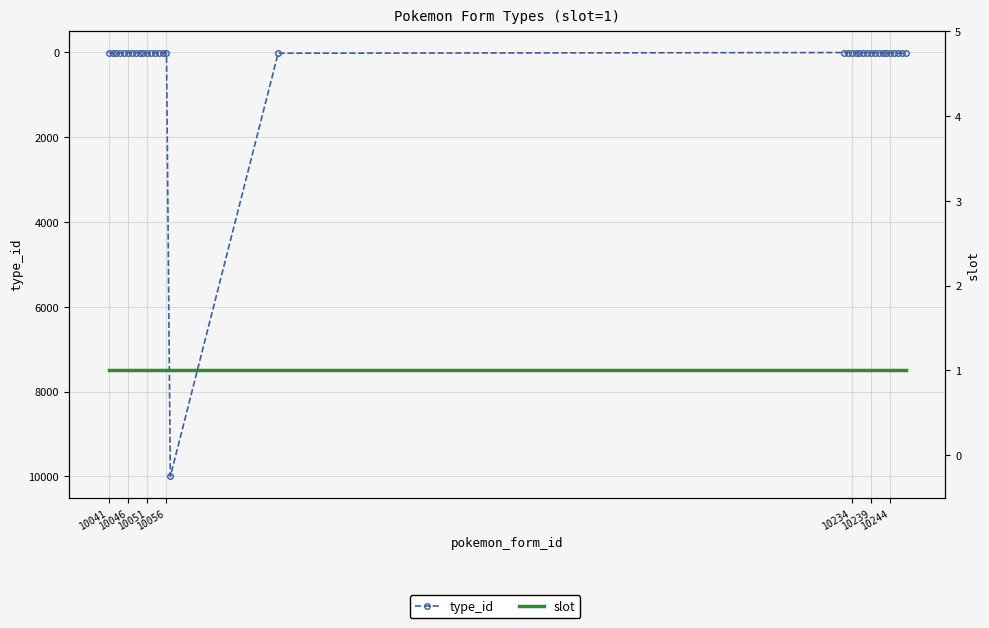

Reading left to right, list all the values displayed in this chart.

type_id: 7	17	16	13	2	10	3	8	12	5	15	4	14	6	9	11	10001	18	2	3	4	5	6	7	8	9	10	11	12	13	14	15	16	17	18
slot: 1	1	1	1	1	1	1	1	1	1	1	1	1	1	1	1	1	1	1	1	1	1	1	1	1	1	1	1	1	1	1	1	1	1	1